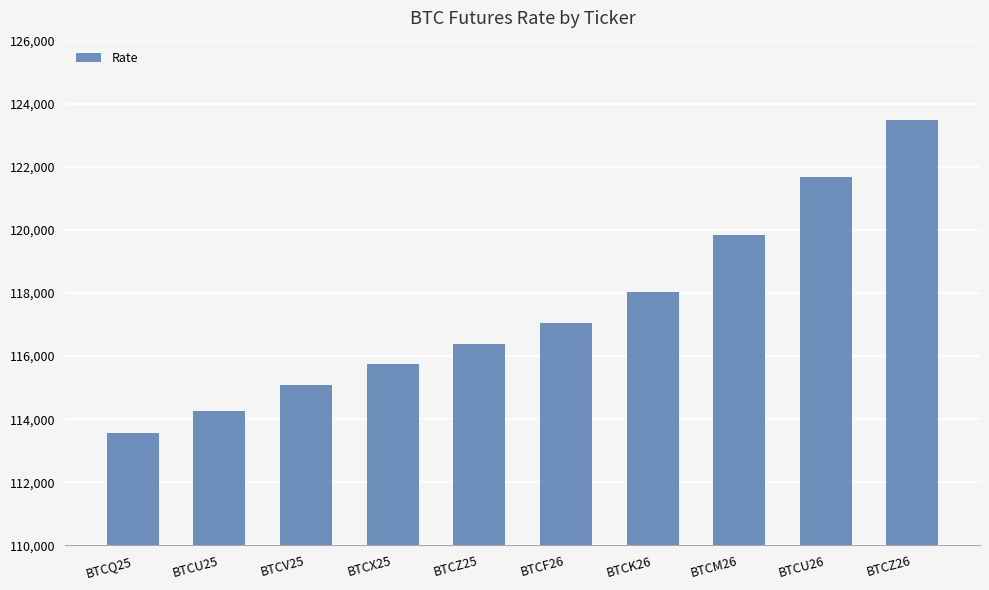

What is the change in value from BTCK26 to BTCZ26?

+5450